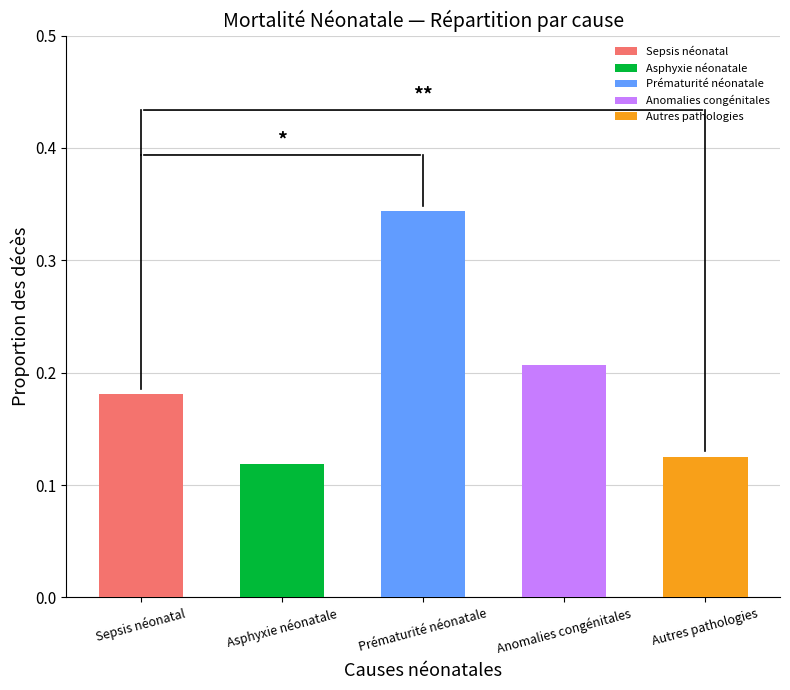

What position from the left is Sepsis néonatal?

1